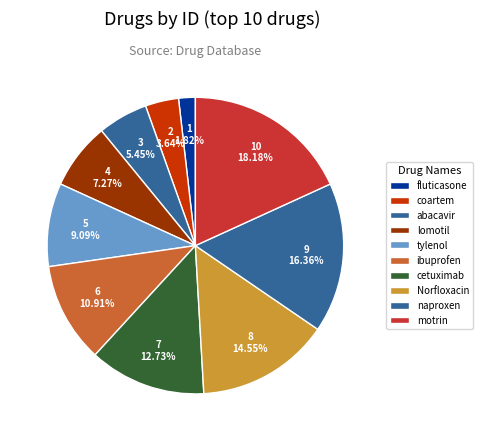

Is it true that fluticasone is 2% of the pie?

True